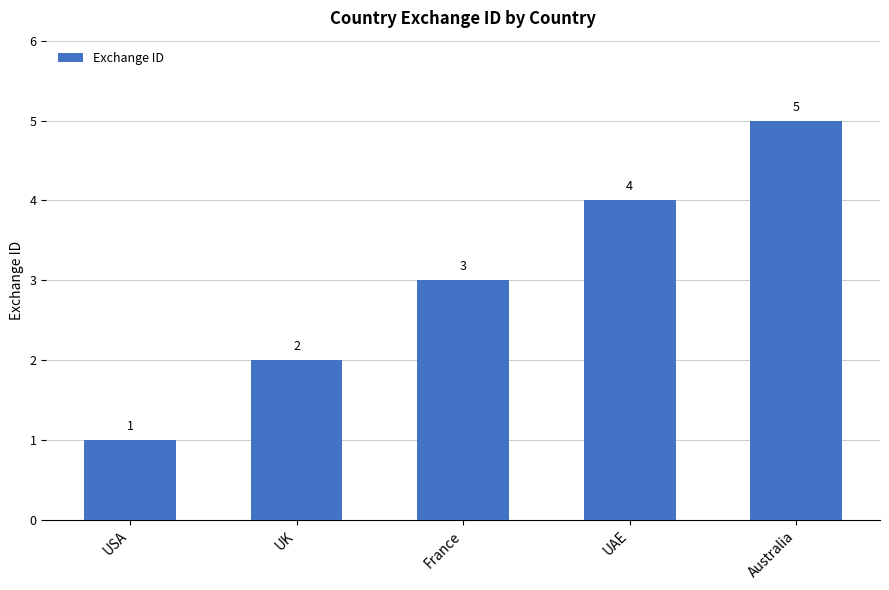

What is the label of the 5th bar from the left?

Australia